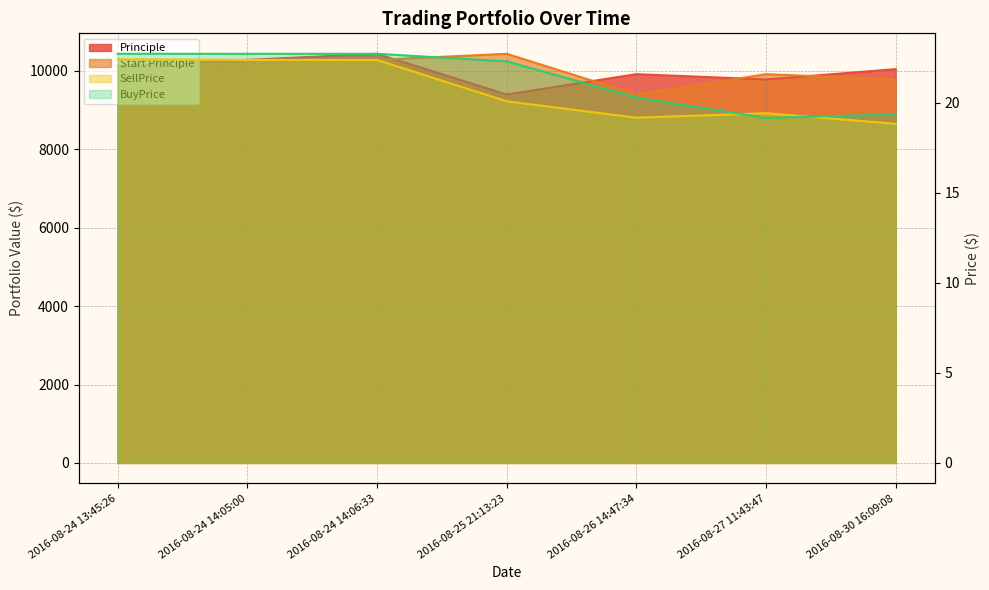

Count the number of categories in the chart.

7